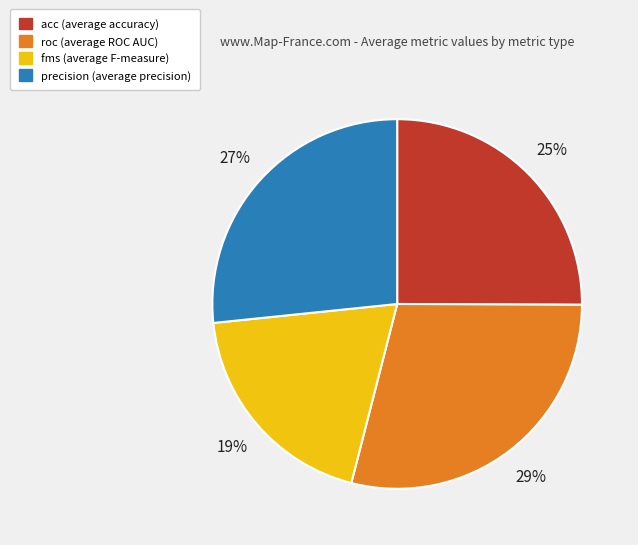

To the nearest percent, what is the difference between the largest and smallest slice percentages?

10%